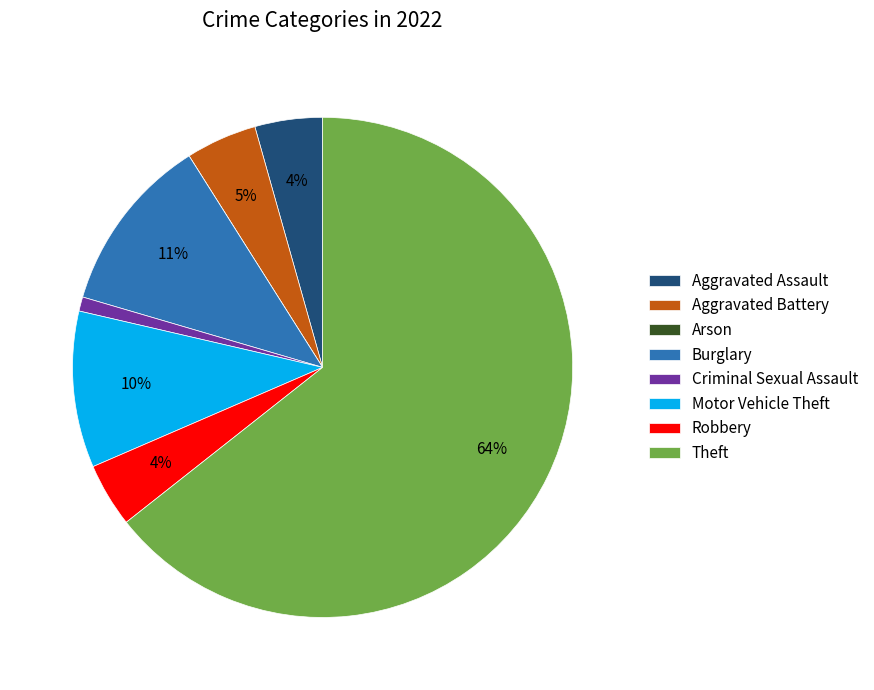

To the nearest percent, what is the combined percentage of Aggravated Assault and Aggravated Battery?

9%